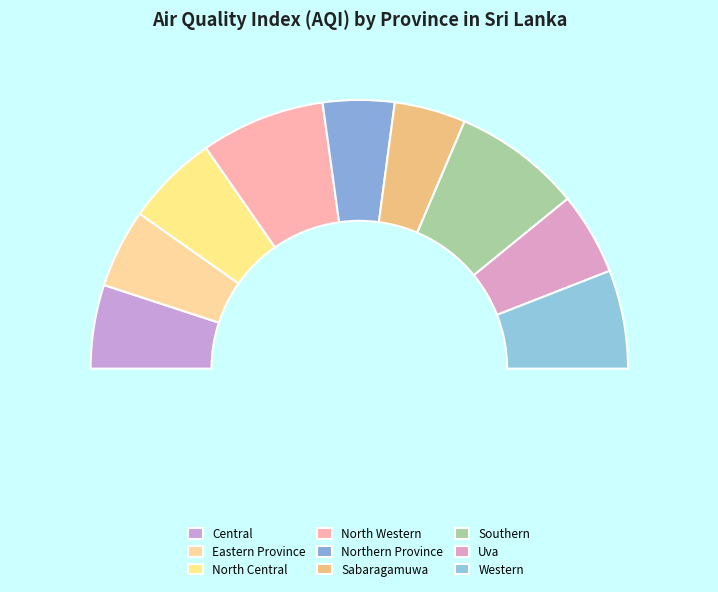

The Southern slice represents 4% of the pie. True or false?

False